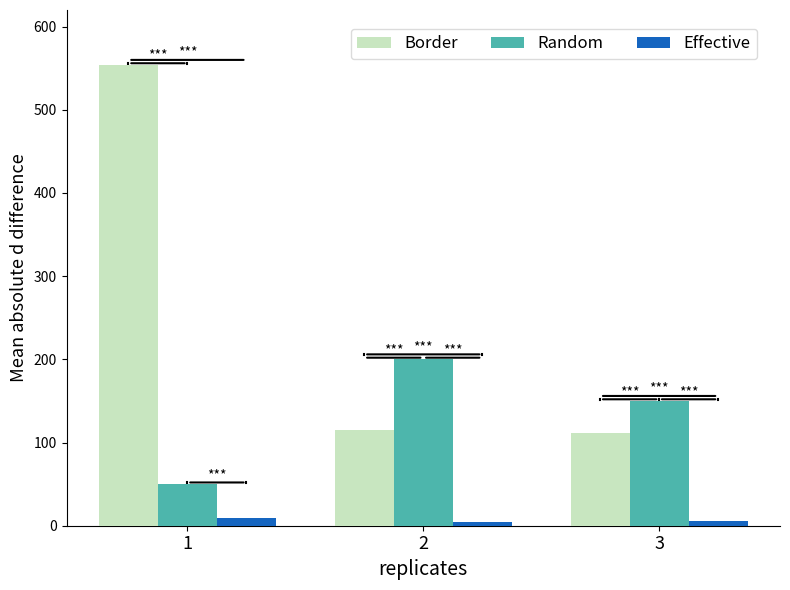

Is it true that Border equals 760 at 1?

False